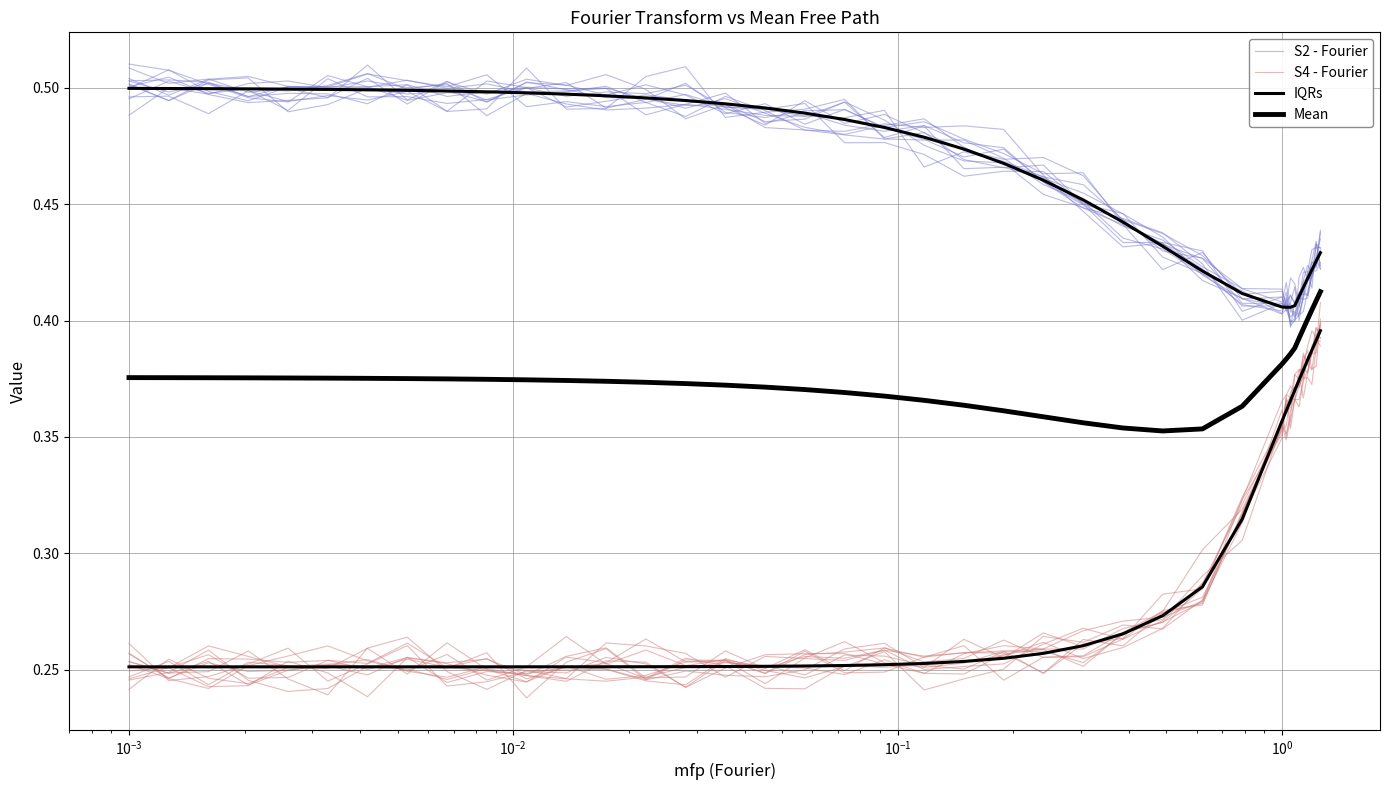

Reading left to right, what are all the values shown in this chart?

S2 - Fourier: 0.5	0.5	0.5	0.5	0.5	0.5	0.5	0.5	0.5	0.5	0.5	0.5	0.5	0.5	0.5	0.5	0.5	0.5	0.5	0.5	0.5	0.5	0.5	0.5	0.4	0.4	0.4	0.4	0.4	0.4	0.4	0.4	0.4	0.4	0.4	0.4	0.4	0.4	0.4
S4 - Fourier: 0.3	0.2	0.3	0.2	0.2	0.3	0.3	0.2	0.3	0.2	0.3	0.3	0.3	0.3	0.3	0.3	0.3	0.3	0.2	0.3	0.2	0.3	0.3	0.3	0.3	0.3	0.3	0.3	0.3	0.4	0.4	0.4	0.4	0.4	0.4	0.4	0.4	0.4	0.4
IQRs: 0.5	0.5	0.5	0.5	0.5	0.5	0.5	0.5	0.5	0.5	0.5	0.5	0.5	0.5	0.5	0.5	0.5	0.5	0.5	0.5	0.5	0.5	0.5	0.5	0.5	0.4	0.4	0.4	0.4	0.4	0.4	0.4	0.4	0.4	0.4	0.4	0.4	0.4	0.4
Mean: 0.4	0.4	0.4	0.4	0.4	0.4	0.4	0.4	0.4	0.4	0.4	0.4	0.4	0.4	0.4	0.4	0.4	0.4	0.4	0.4	0.4	0.4	0.4	0.4	0.4	0.4	0.4	0.4	0.4	0.4	0.4	0.4	0.4	0.4	0.4	0.4	0.4	0.4	0.4